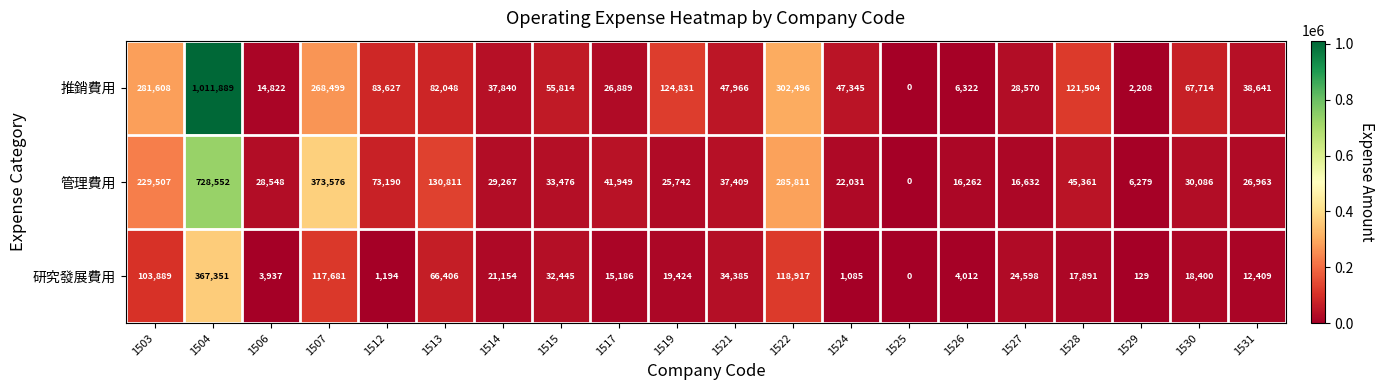

What is the difference between the maximum and minimum values in the 推銷費用 series?

1011889